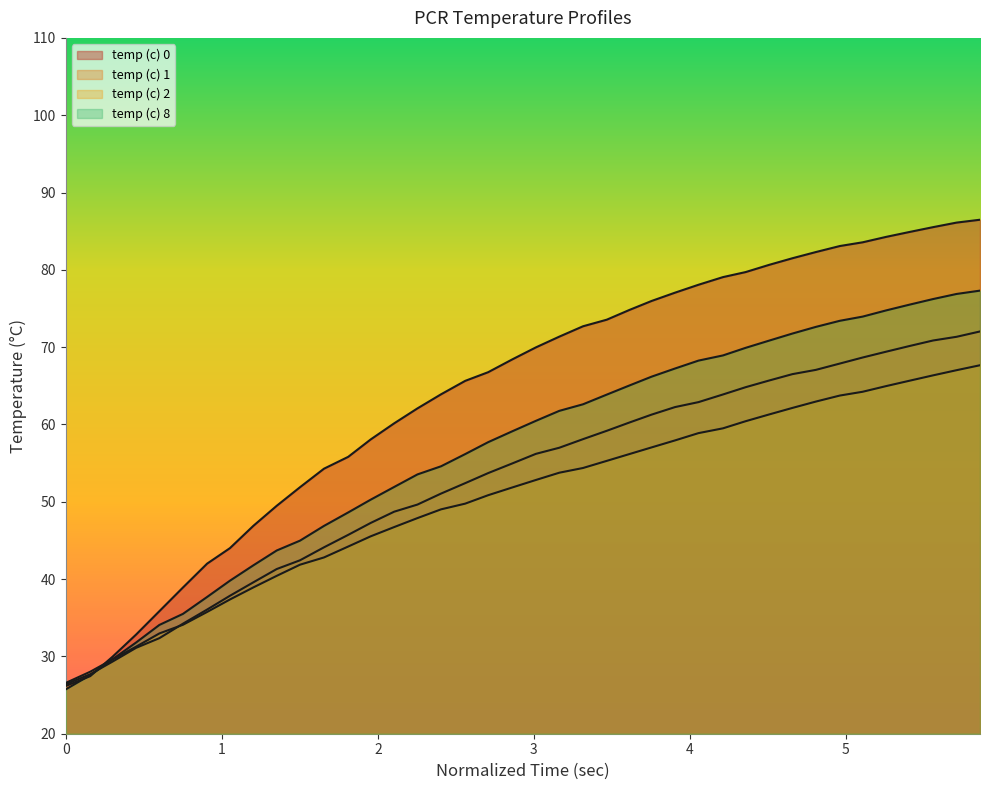

Reading left to right, extract all data points from this chart.

temp (c) 0: 26.2	27.4	30.0	32.8	35.9	38.9	42.0	44.0	46.9	49.5	51.9	54.3	55.8	58.1	60.1	62.1	63.9	65.6	66.8	68.4	70.0	71.4	72.7	73.5	74.8	76.0	77.0	78.1	79.1	79.7	80.6	81.5	82.3	83.1	83.6	84.3	84.9	85.5	86.1	86.5
temp (c) 1: 26.4	27.7	29.3	31.1	32.4	34.2	36.1	37.8	39.6	41.3	42.4	44.1	45.7	47.3	48.7	49.6	51.1	52.4	53.7	55.0	56.2	57.0	58.1	59.2	60.2	61.3	62.2	62.9	63.9	64.8	65.7	66.5	67.1	67.9	68.7	69.4	70.2	70.9	71.3	72.0
temp (c) 2: 26.6	28.0	29.6	31.3	33.0	34.1	35.8	37.4	38.9	40.4	41.9	42.8	44.2	45.5	46.7	47.9	49.0	49.8	50.9	51.9	52.8	53.8	54.4	55.3	56.2	57.0	57.9	58.9	59.5	60.4	61.3	62.1	63.0	63.7	64.2	65.0	65.7	66.3	67.0	67.7
temp (c) 8: 25.7	27.6	29.6	31.8	34.1	35.5	37.7	39.8	41.8	43.7	45.0	46.9	48.6	50.3	51.9	53.5	54.6	56.2	57.7	59.1	60.5	61.8	62.6	63.9	65.0	66.2	67.2	68.3	68.9	69.9	70.8	71.8	72.6	73.4	74.0	74.8	75.5	76.2	76.9	77.3